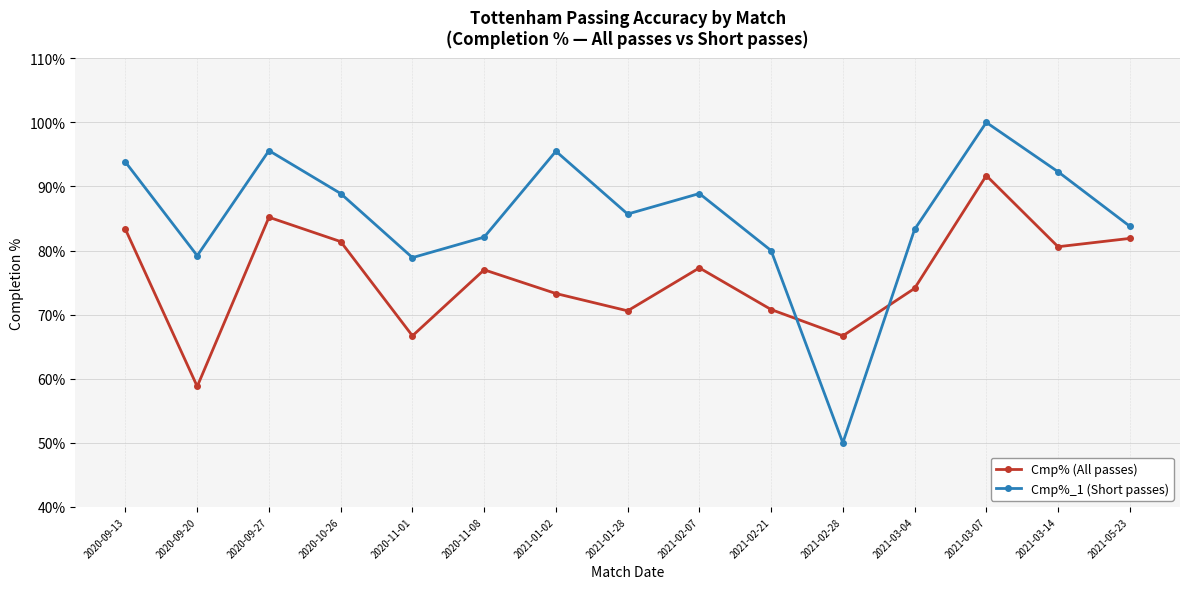

What is the total value across all series at 2020-11-01?

145.6